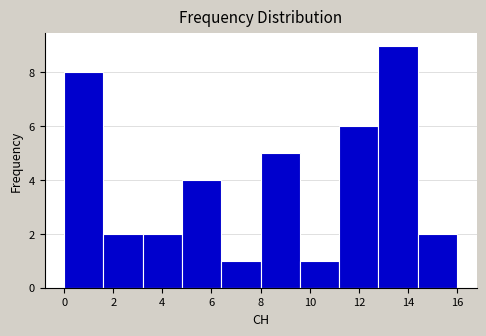

Reading left to right, list every bar in this chart as the range it spans on the x-axis followed by its height. The values are not printed on the chart, so give them approximately, as read against the axis.

0.0 to 1.6: 8
1.6 to 3.2: 2
3.2 to 4.8: 2
4.8 to 6.4: 4
6.4 to 8.0: 1
8.0 to 9.6: 5
9.6 to 11.2: 1
11.2 to 12.8: 6
12.8 to 14.4: 9
14.4 to 16.0: 2